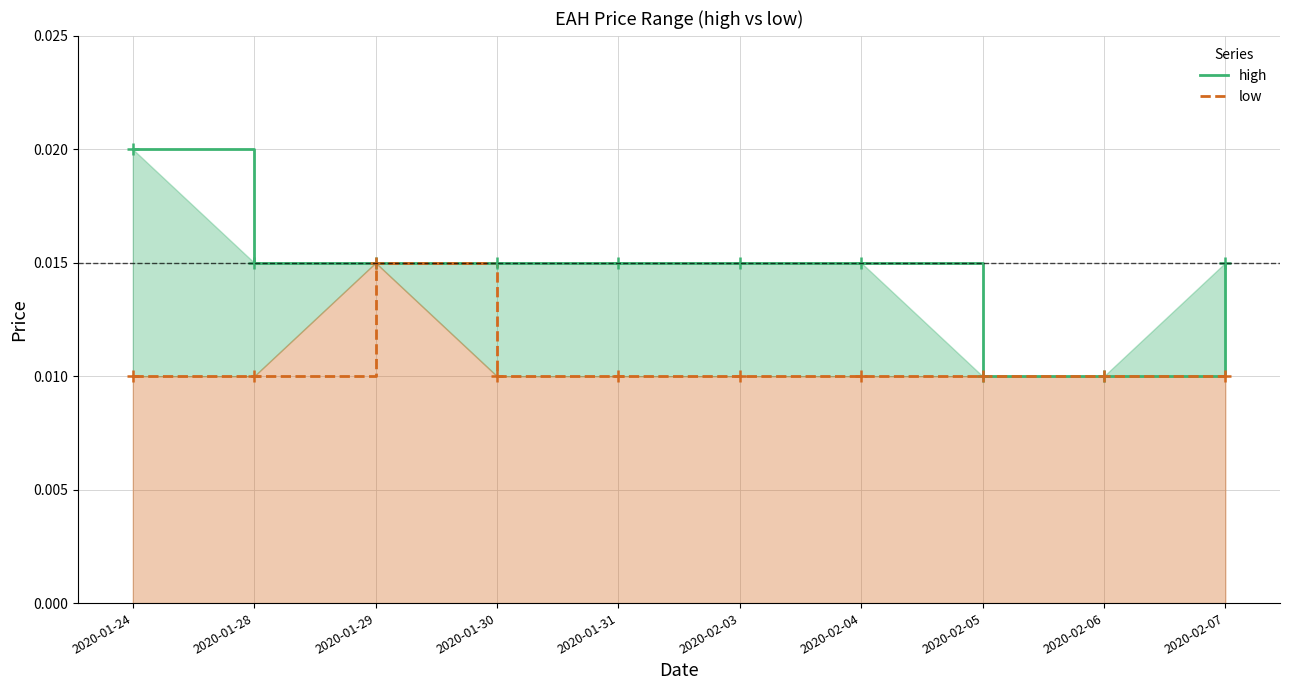

Where is low nearest to the value 0?

2020-01-24